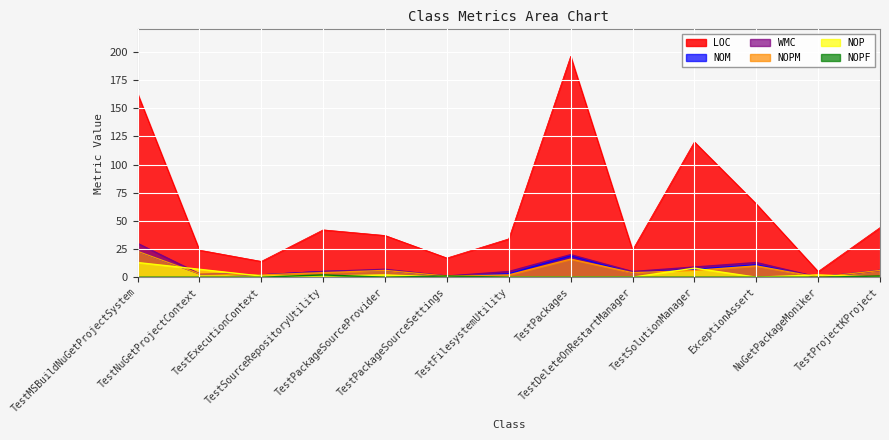

True or false: NOPM and NOM intersect in this chart.

False